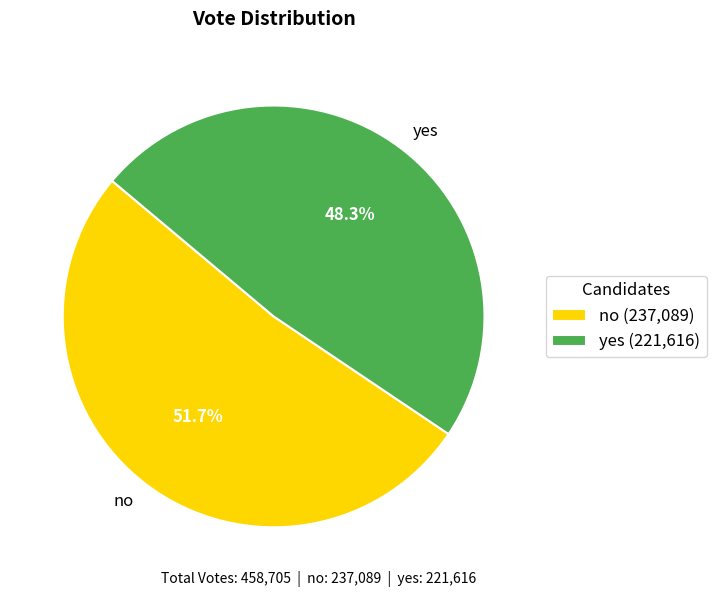

What percentage do no and yes together represent?

100.0%